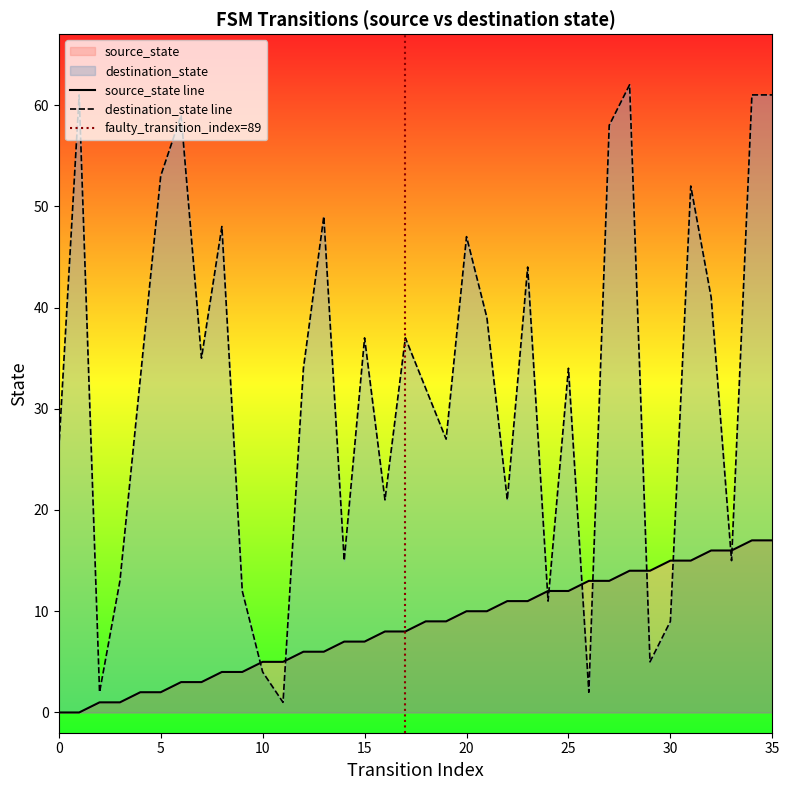

What is the value of the source_state point at the 15th from the left?

7